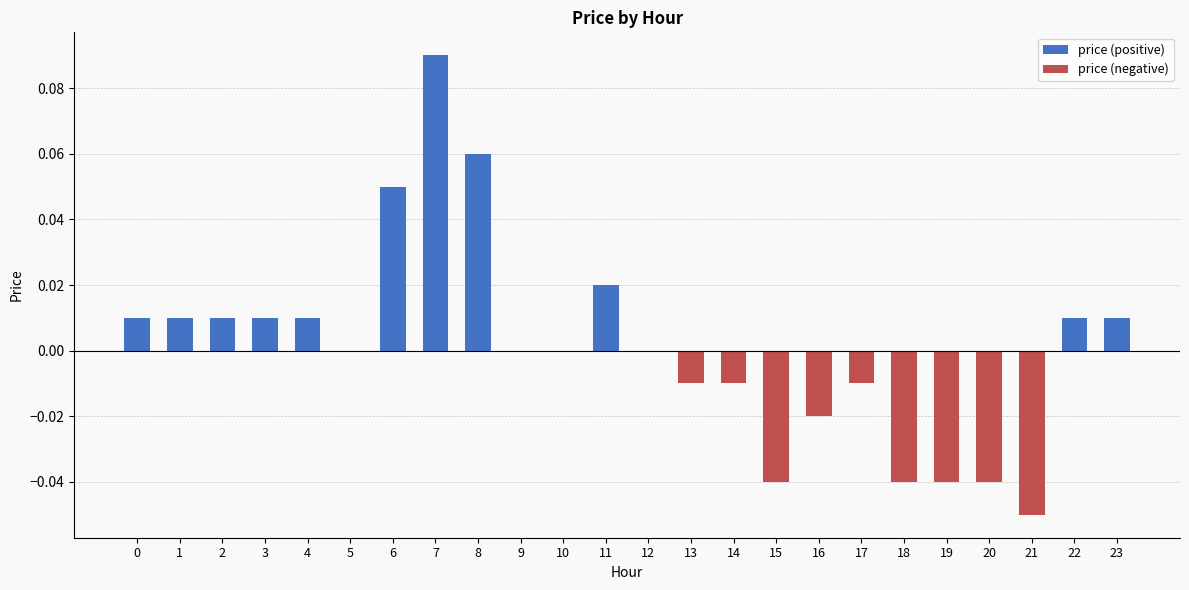

Between 17 and 6, which is larger?

6